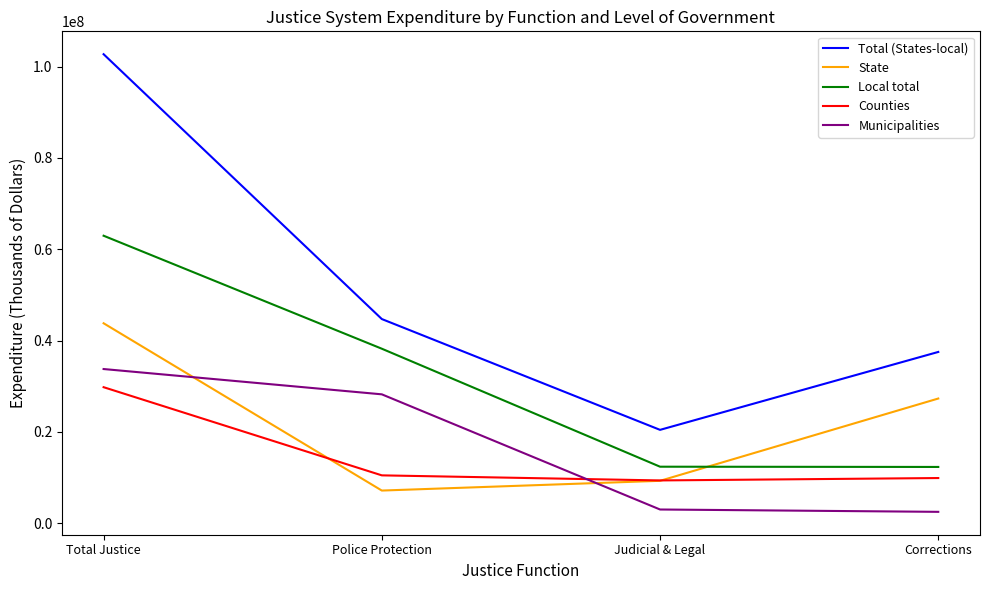

Which series changed the most between Total Justice and Police Protection?

Total (States-local)